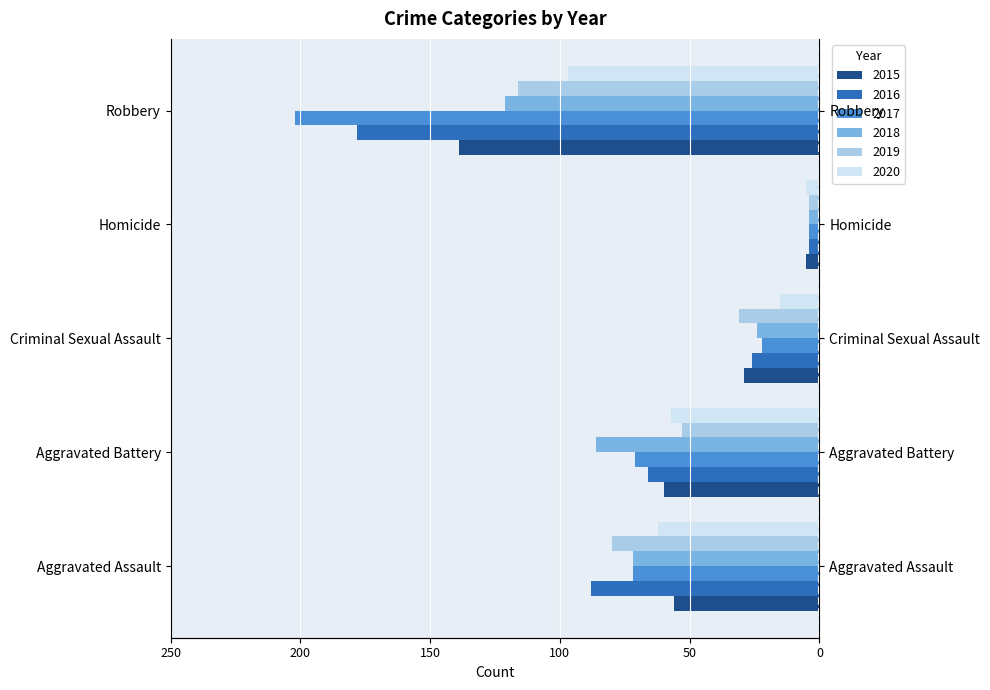

What is the label of the 2nd bar from the right?

Homicide